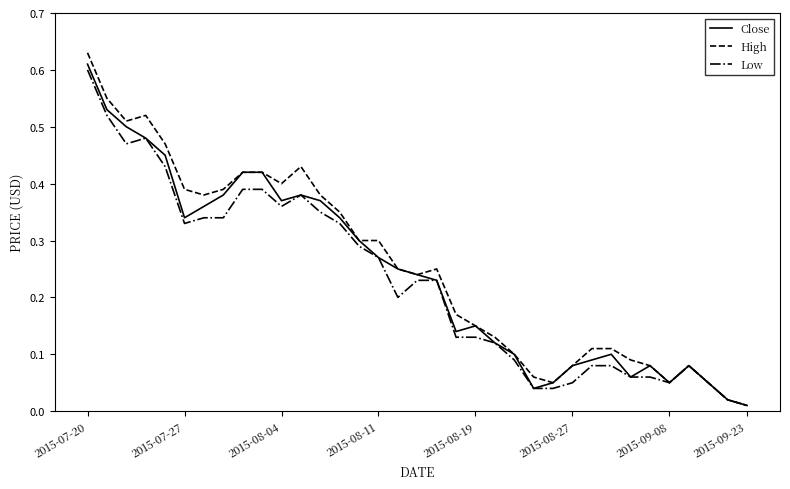

Which series has the widest spread of values?

High